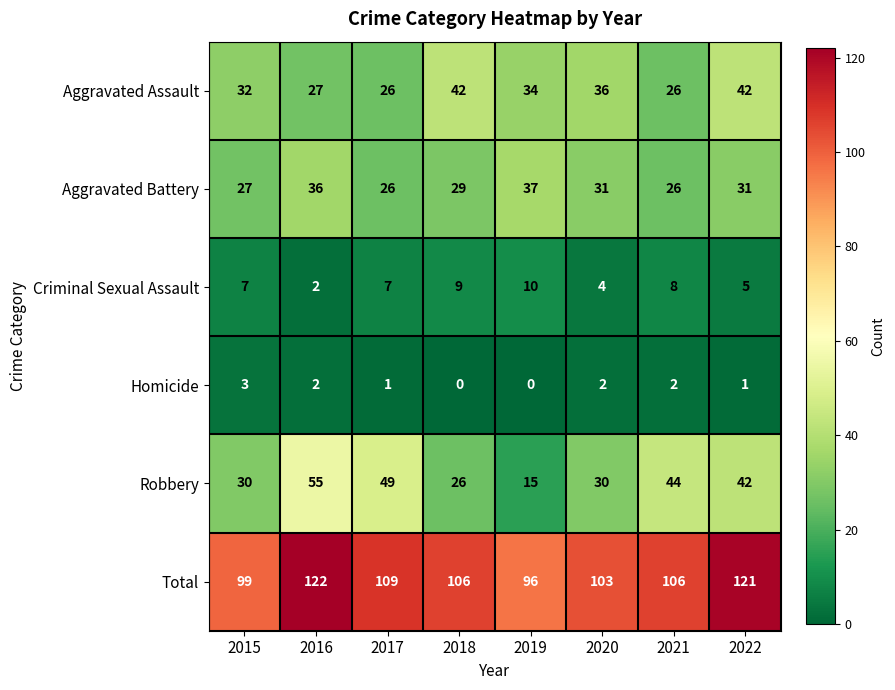

Read the Criminal Sexual Assault value at 2020.

4